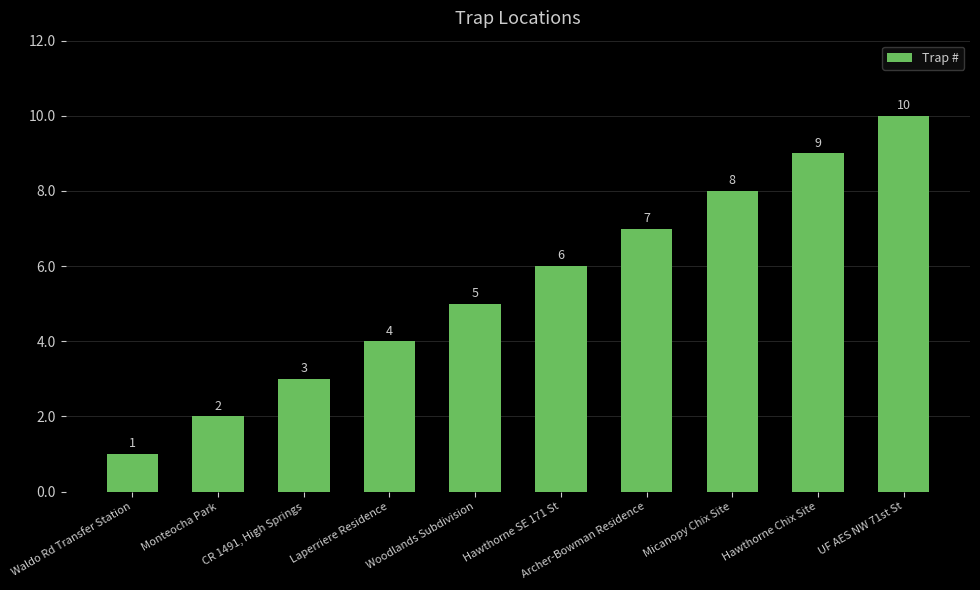

At which category does the chart reach its peak across all series?

UF AES NW 71st St